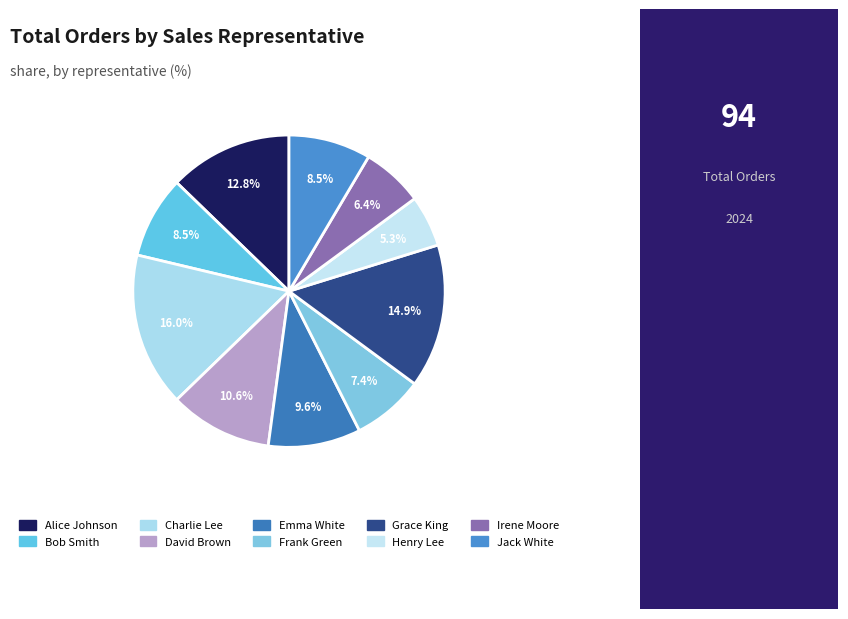

Is Charlie Lee the majority of the pie?

No